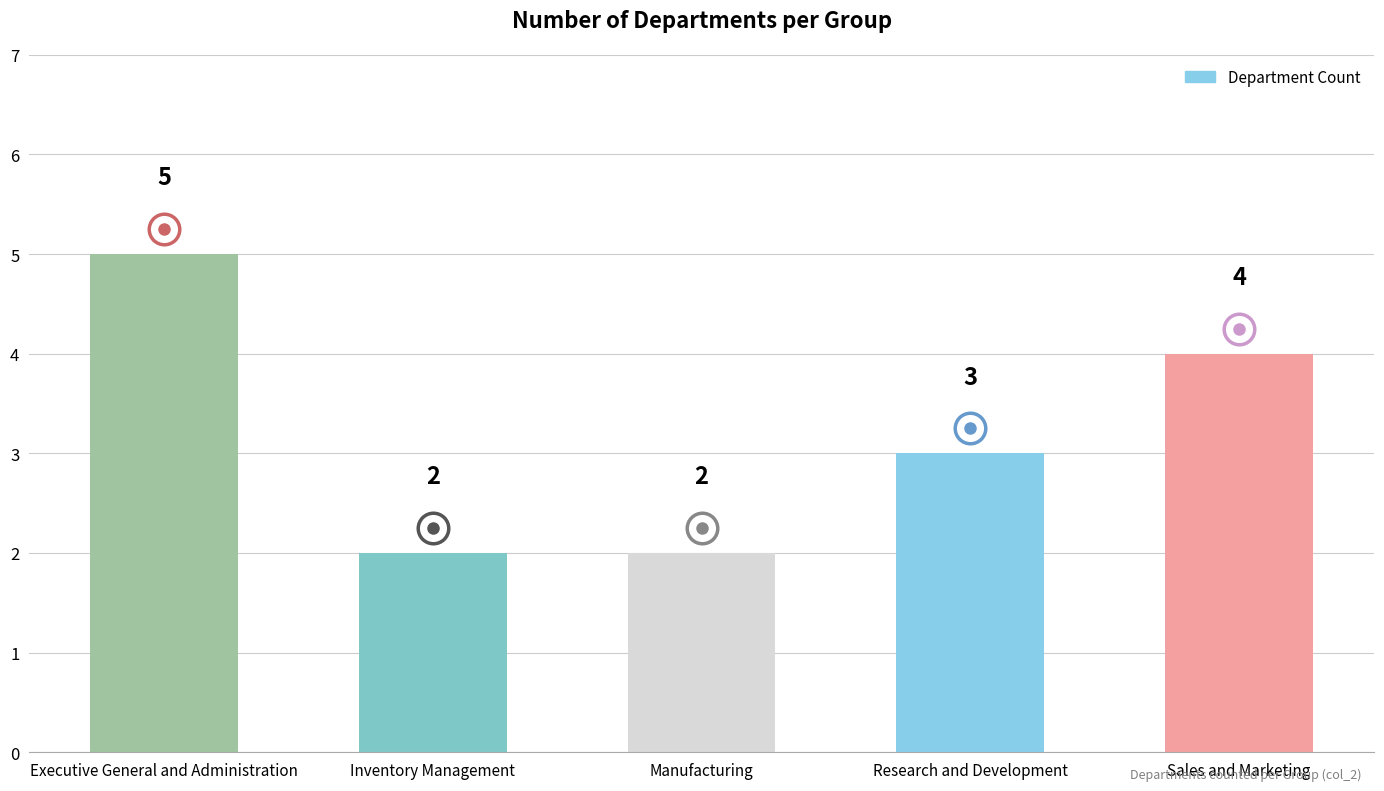

Where does the data first go above 3?

Executive General and Administration